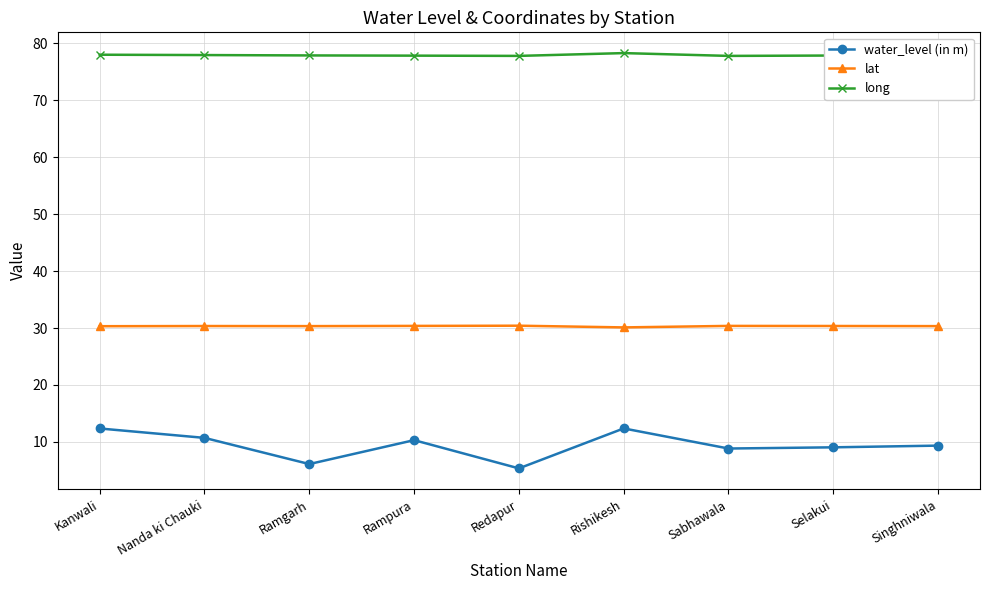

Rank the series at Ramgarh from highest to lowest value.

long, lat, water_level (in m)